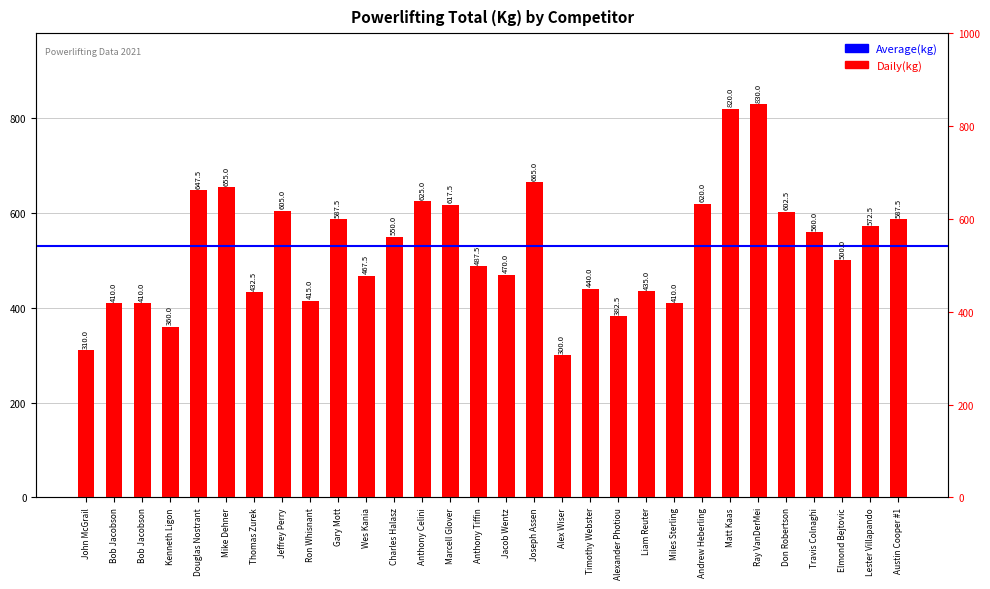

What is the label of the 19th bar from the right?

Charles Halasz